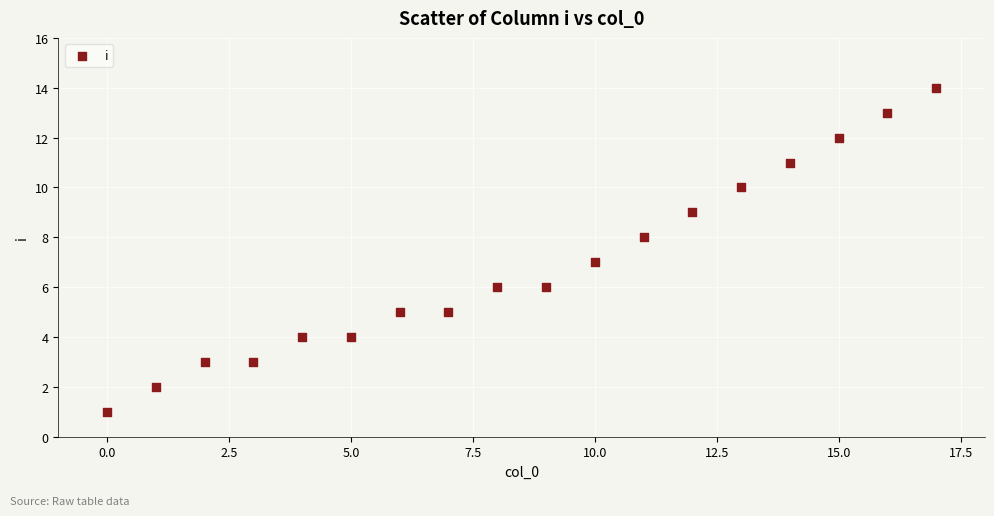

What is the range of Y values (max minus min)?

13